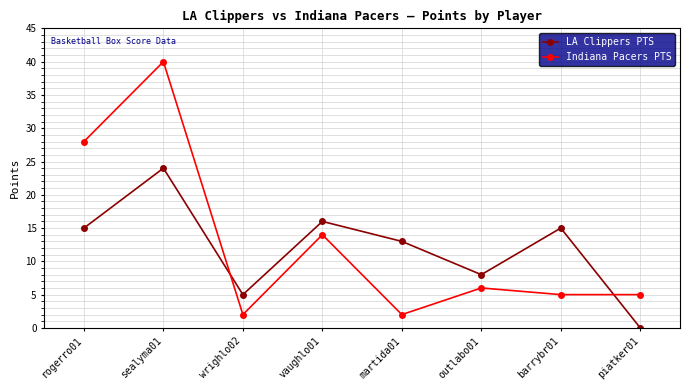

At sealyma01, list the series in order from largest to smallest.

Indiana Pacers PTS, LA Clippers PTS